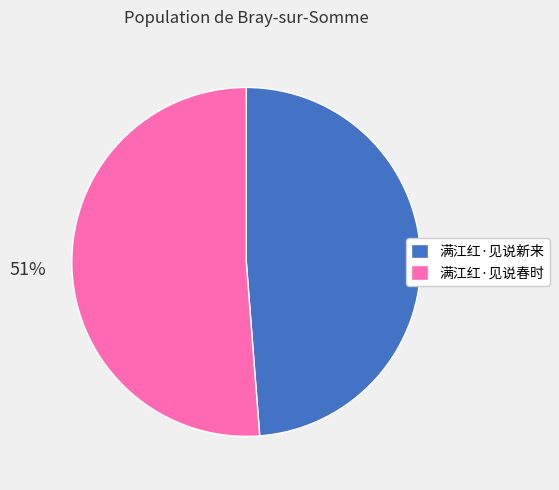

What is the ratio of the value at 满江红·见说新来 to the value at 满江红·见说春时?

1.0